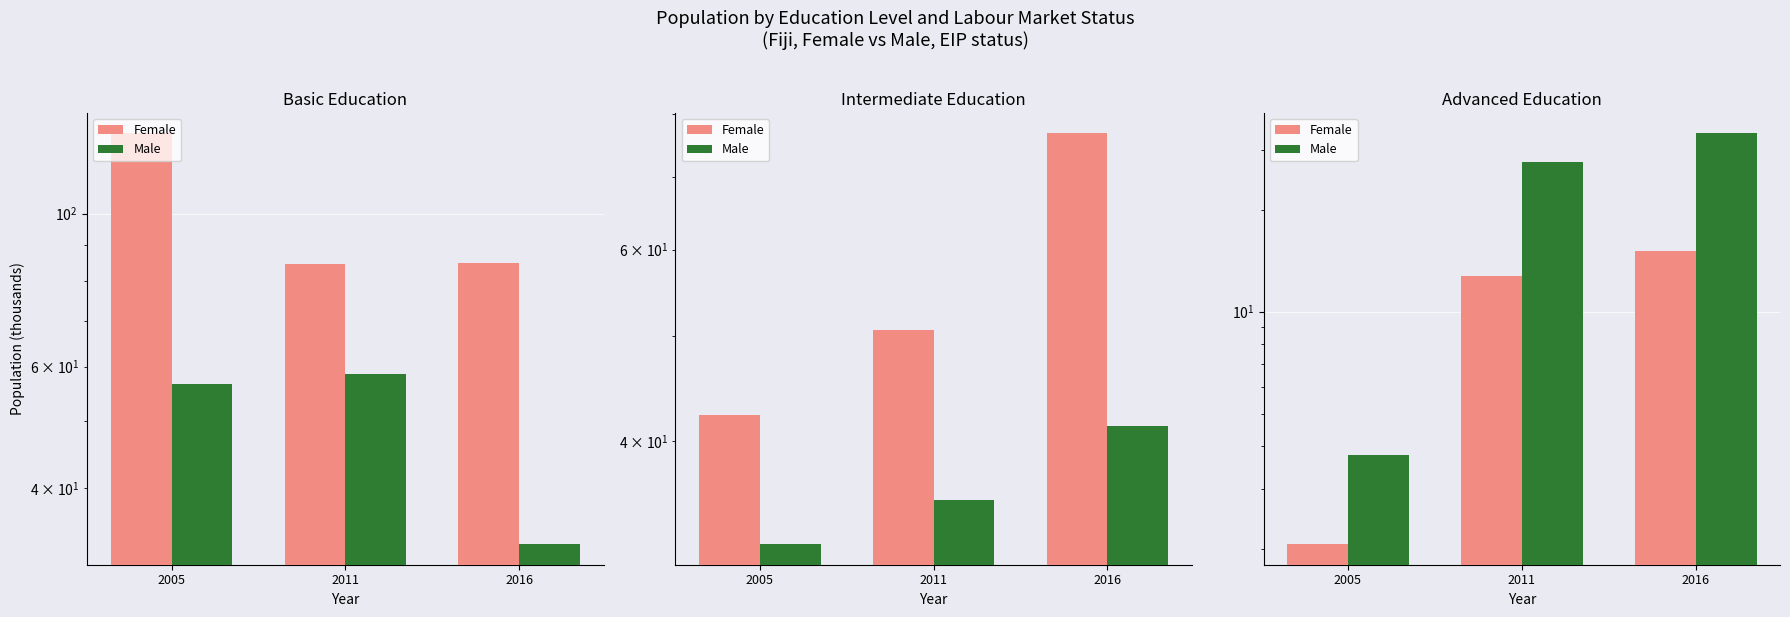

What are all the series names shown in the legend?

Female, Male